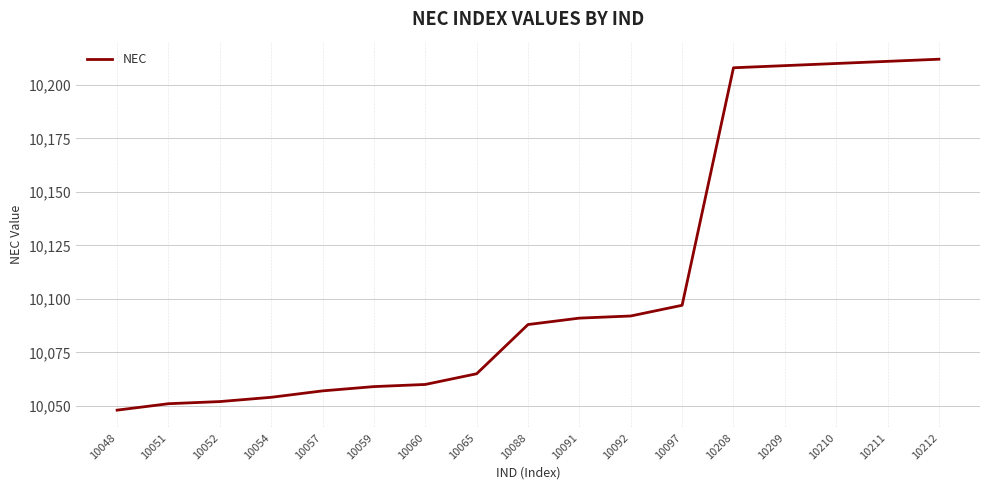

At which label is the value closest to 10130?

10097